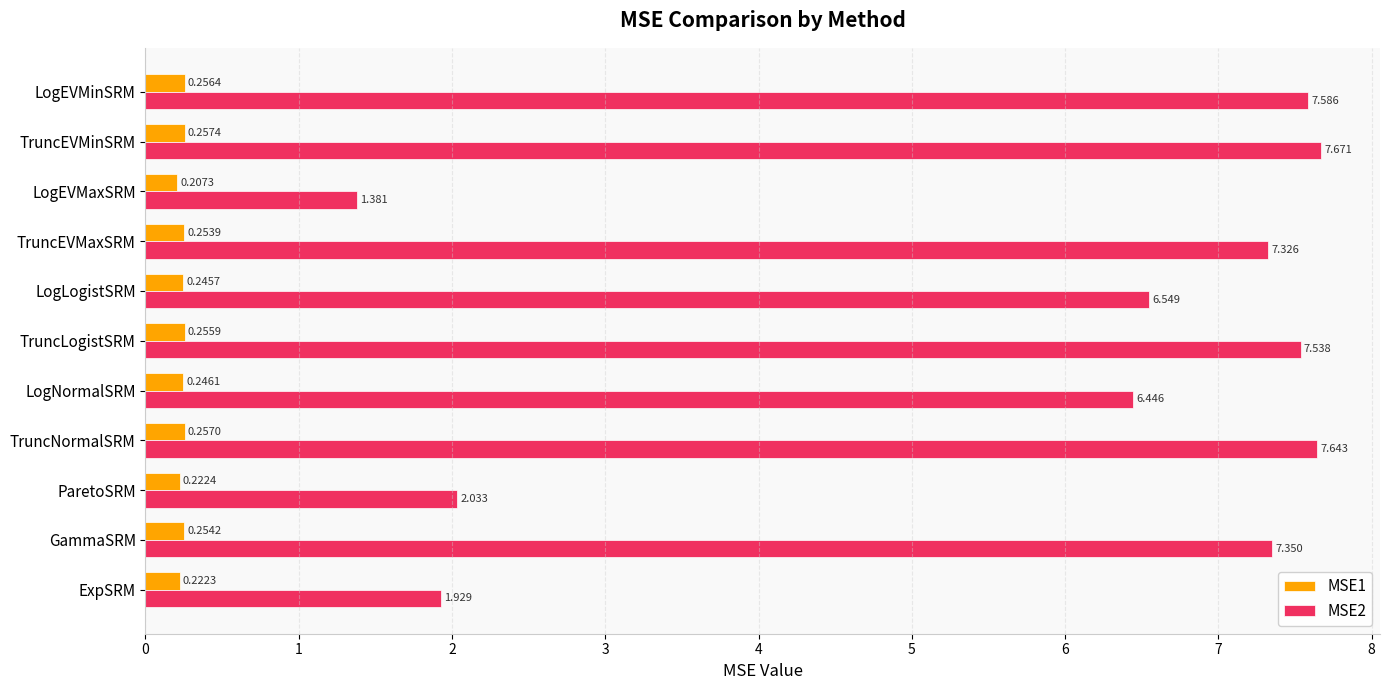

What is the maximum value for MSE2?

7.7